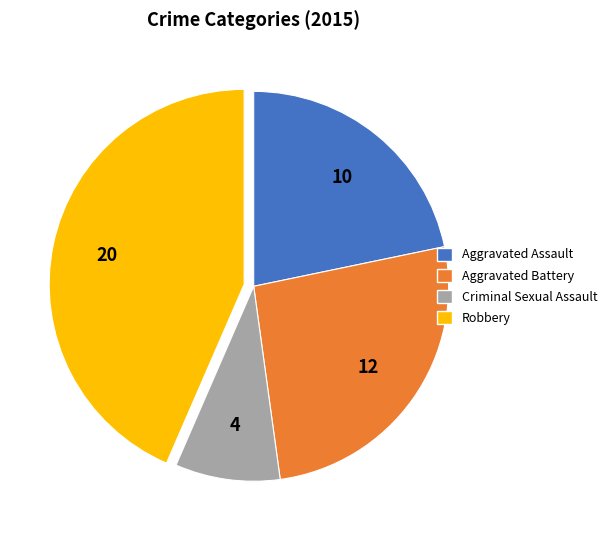

Is there any slice that represents more than half of the pie?

No